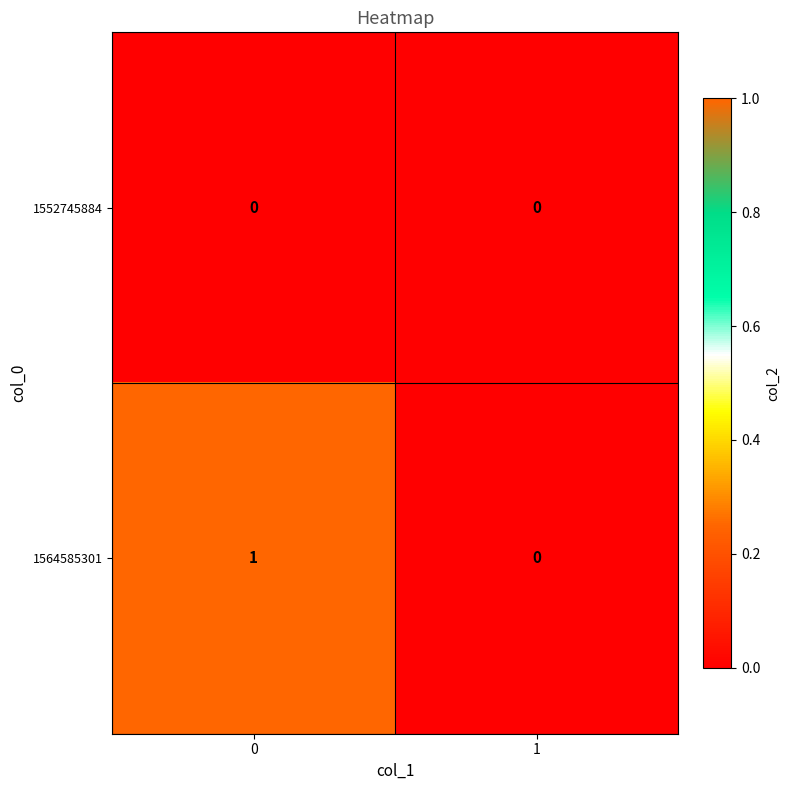

The value of 1564585301 at 1 is 0. True or false?

True